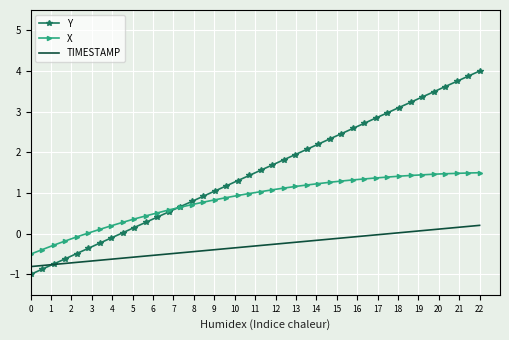

True or false: X and TIMESTAMP intersect in this chart.

False